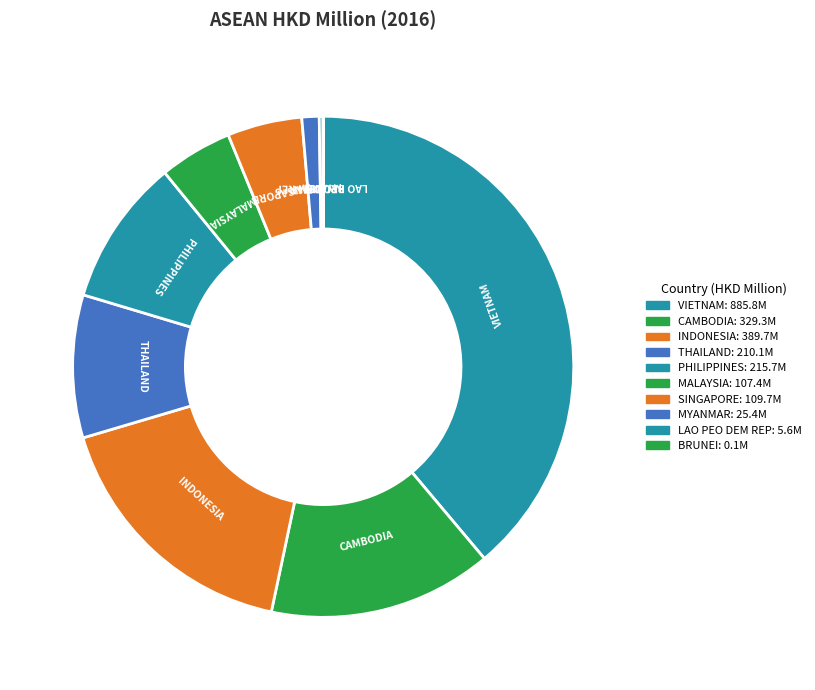

True or false: LAO PEO DEM REP accounts for 9% of the total.

False